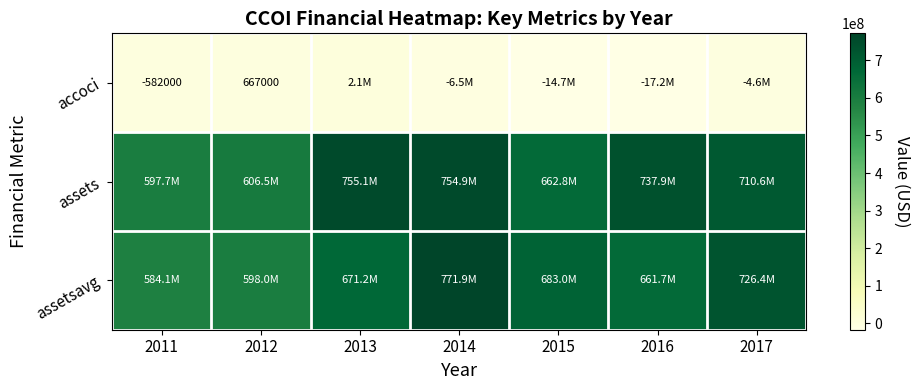

List the labels in order of assetsavg value, largest first.

2014, 2017, 2015, 2013, 2016, 2012, 2011